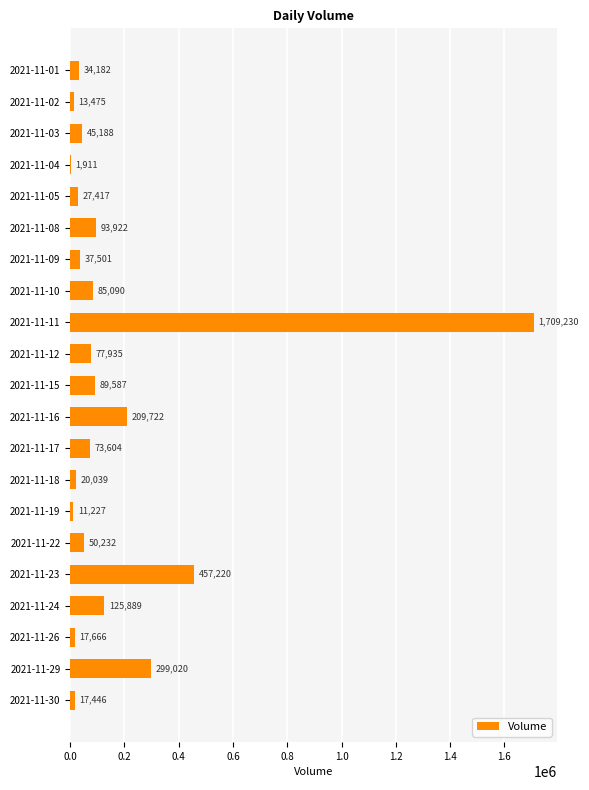

Count the number of data series in this chart.

1